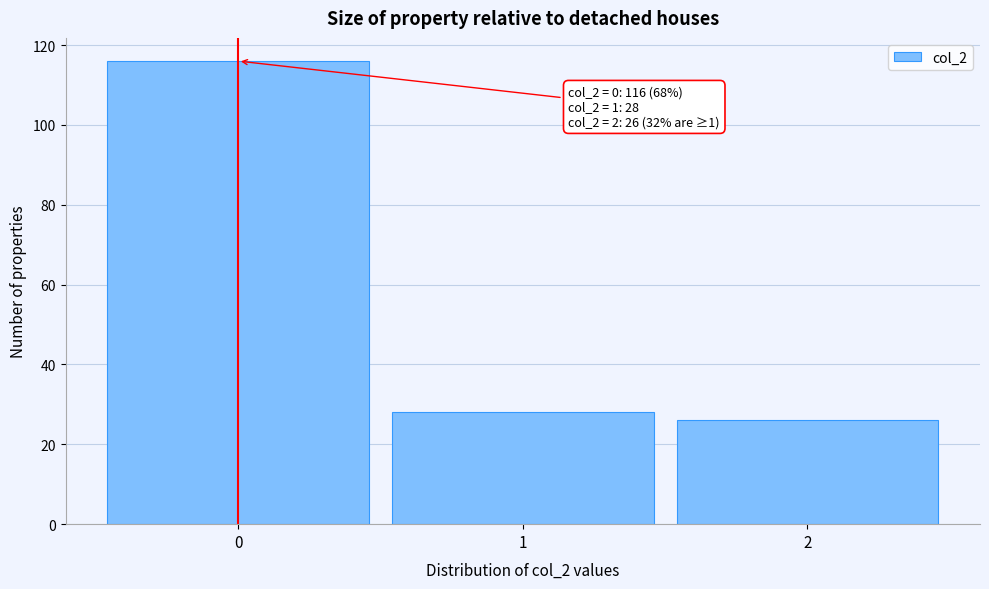

Over which range of the x-axis is the bar tallest?

-0.5 to 0.5